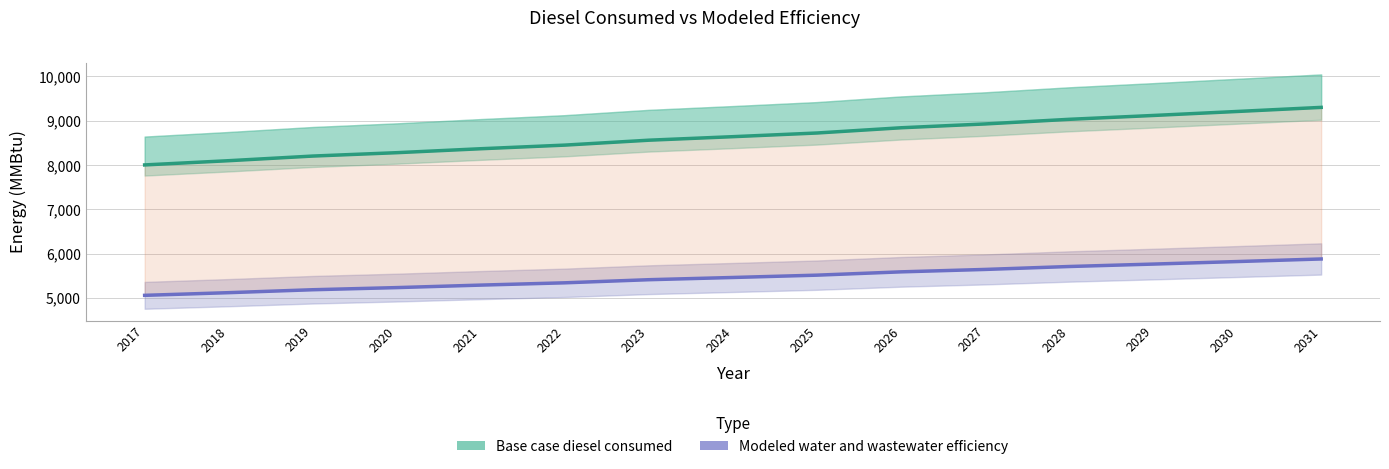

How many series are shown in this chart?

2